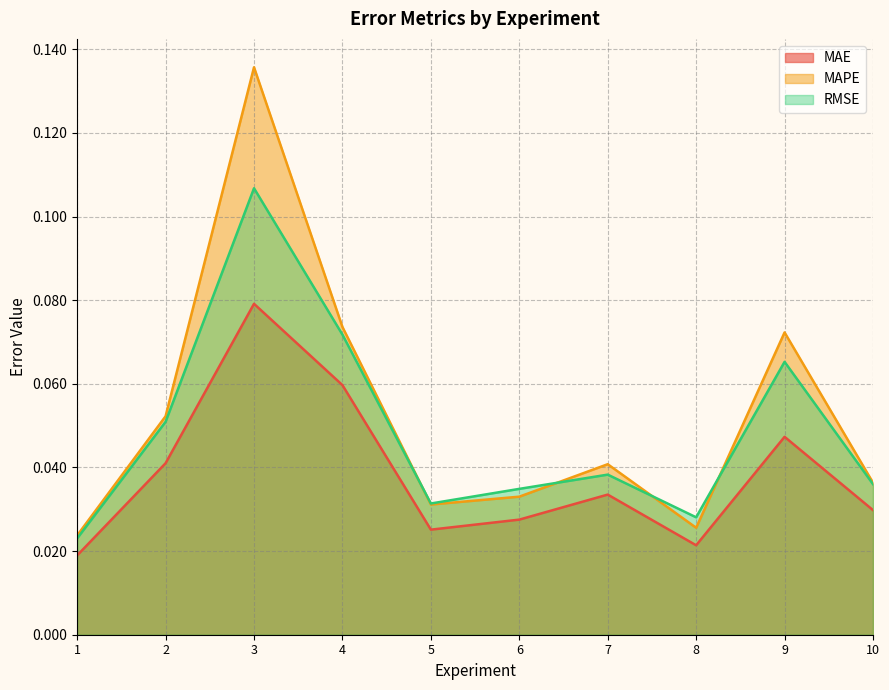

Between 1 and 4, which series saw the biggest shift?

MAPE